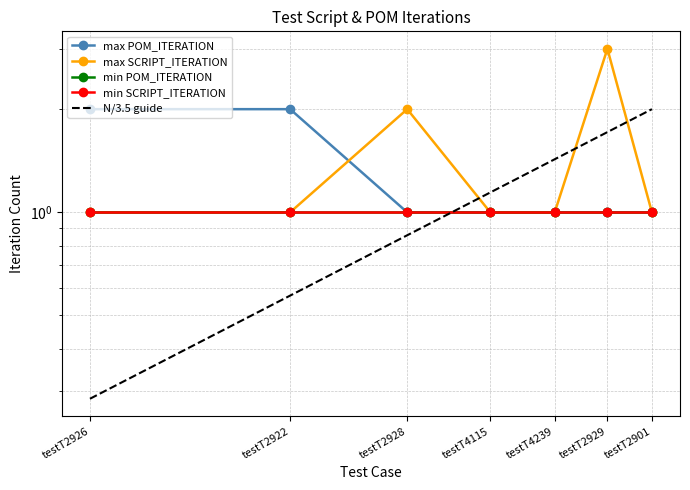

True or false: Max_POM_per_Script and Max_Script_per_Test intersect in this chart.

True